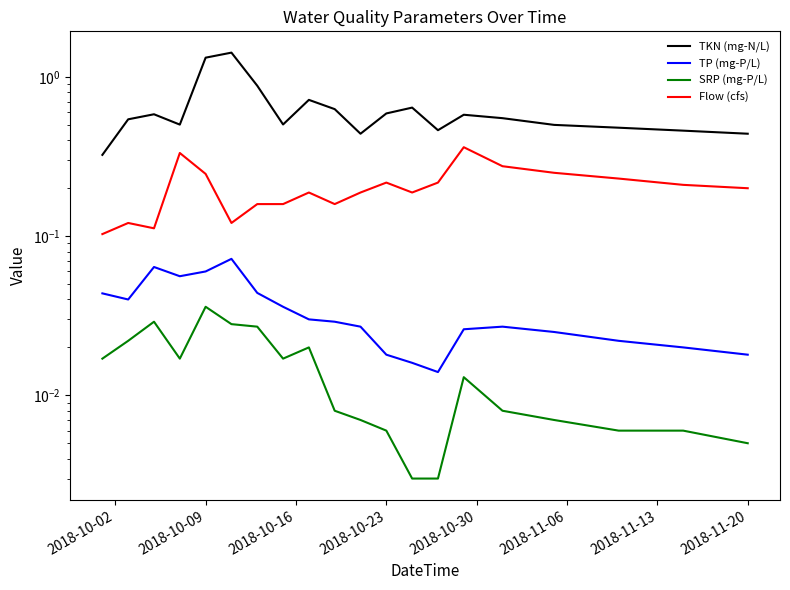

Where is Flow (cfs) nearest to the value 0?

2018-10-02